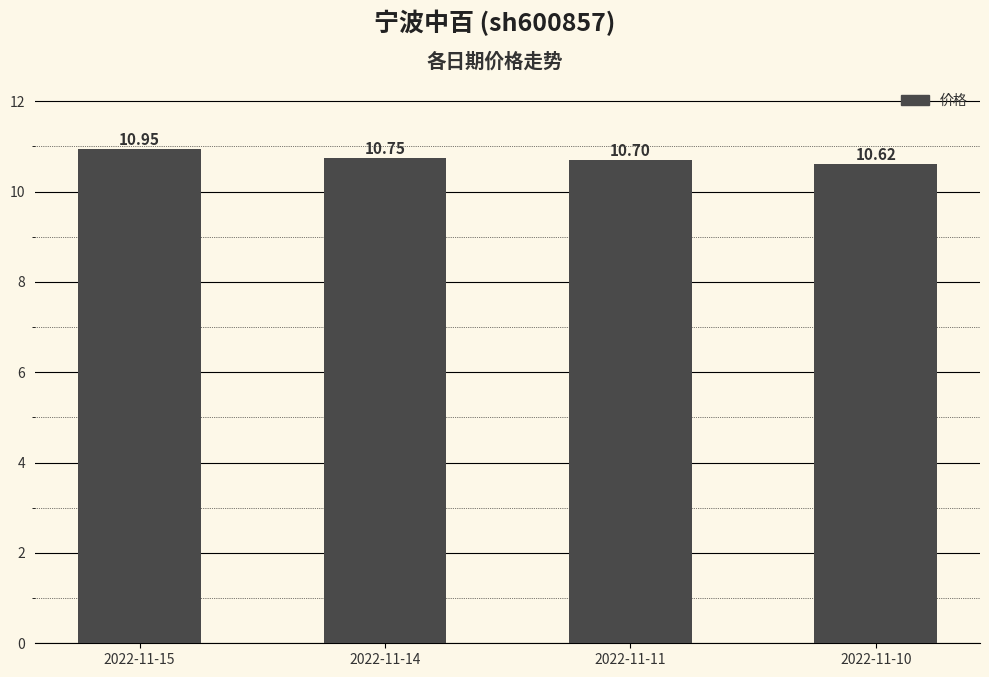

True or false: the data shows 10.6 at 2022-11-10.

True